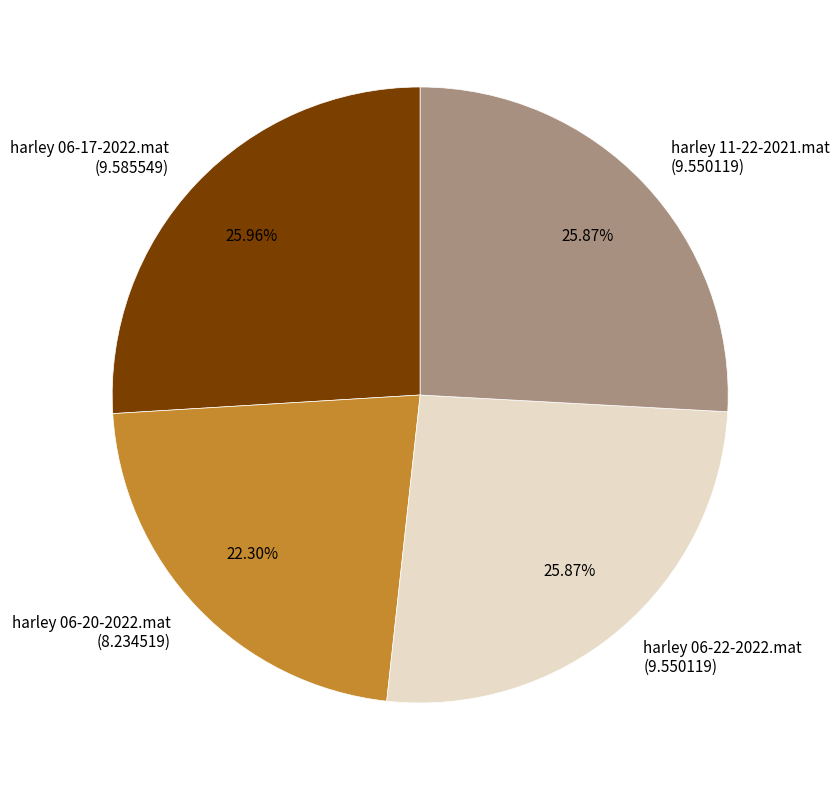

To the nearest percent, what percentage of the pie is harley 06-17-2022.mat?

26%